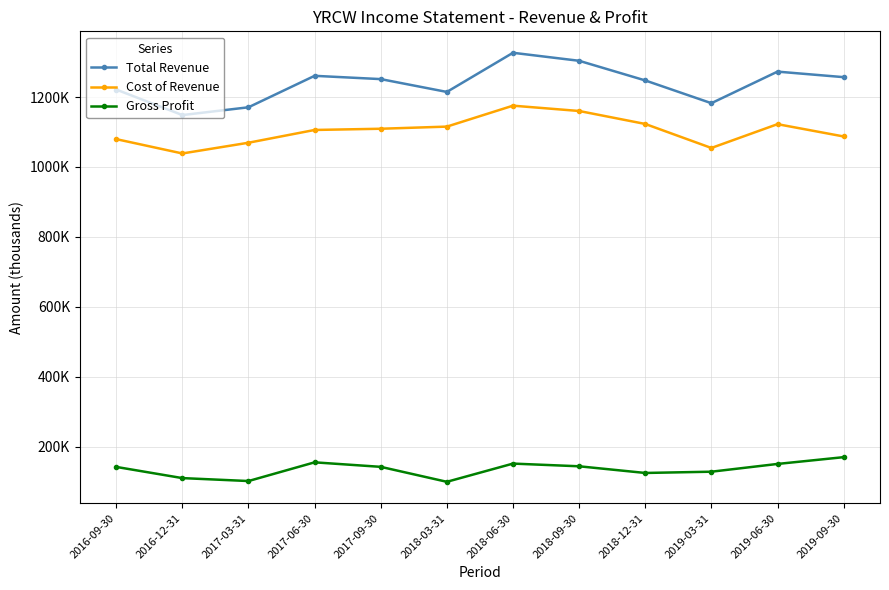

Is this an area chart (filled region under the line)?

No